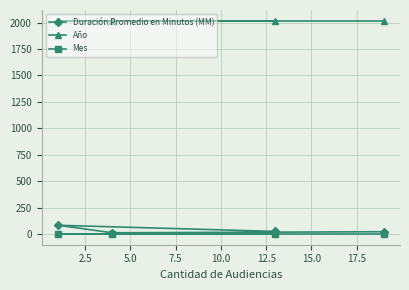

What is the value of the Mes point at the 1st from the left?

1